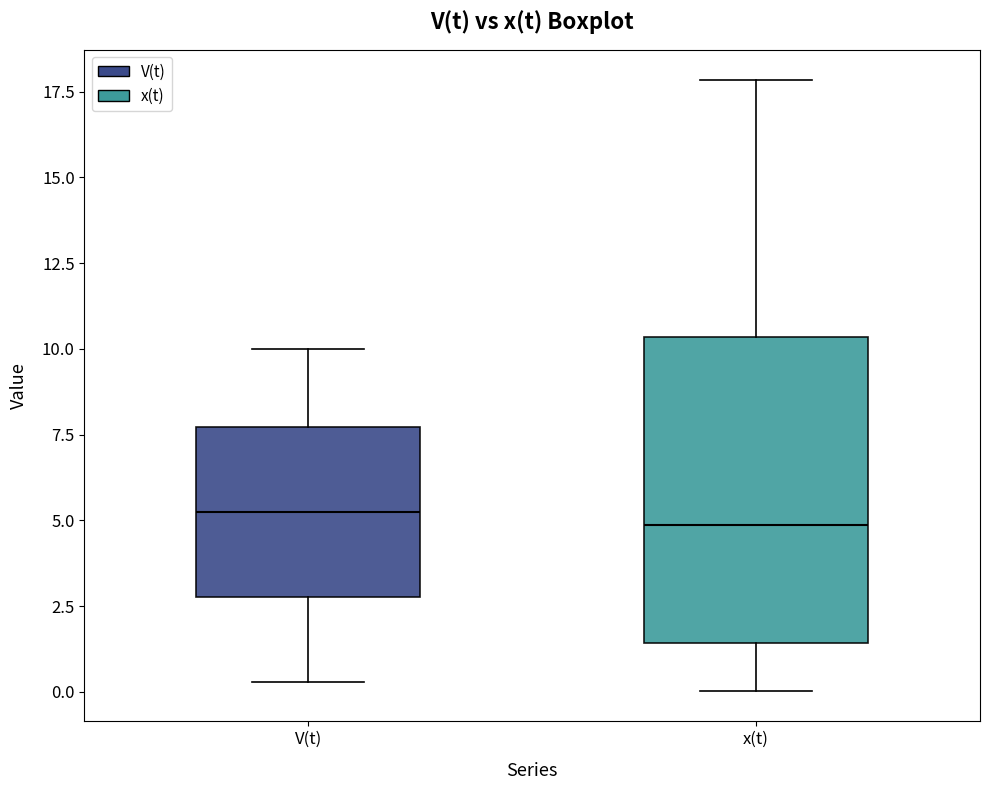

Where does the lower whisker of the box for V(t) end on the y-axis? The values are not printed on the chart, so give them approximately, as read against the axis.

0.5